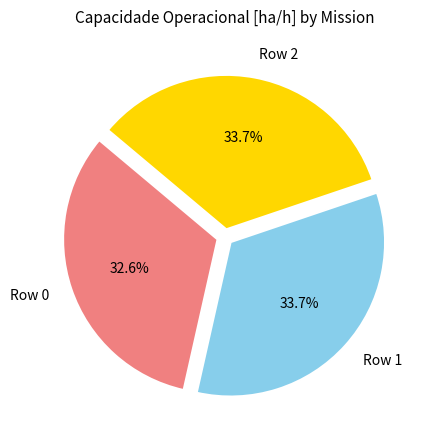

Which slice is the smallest?

Row 0